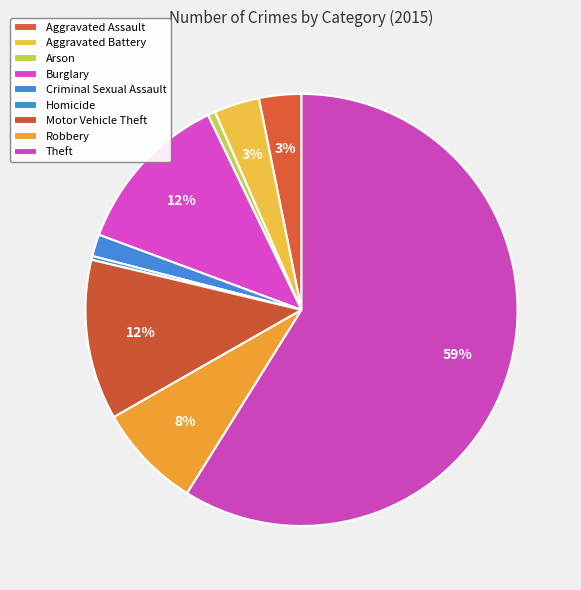

Between Motor Vehicle Theft and Robbery, which is larger?

Motor Vehicle Theft